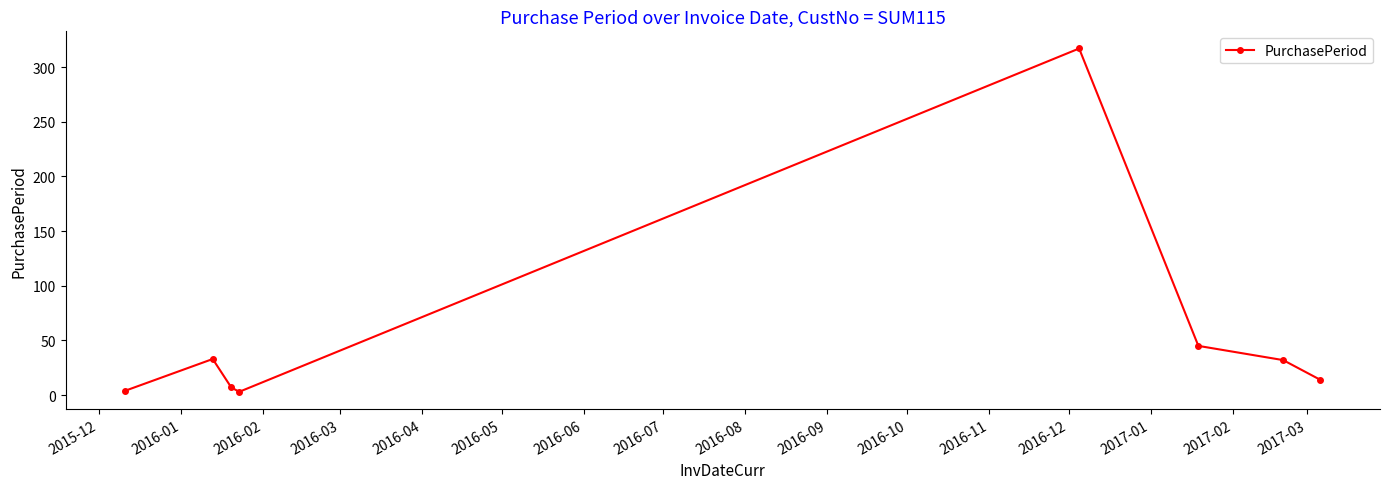

What is the difference between the second highest and second lowest values?

41